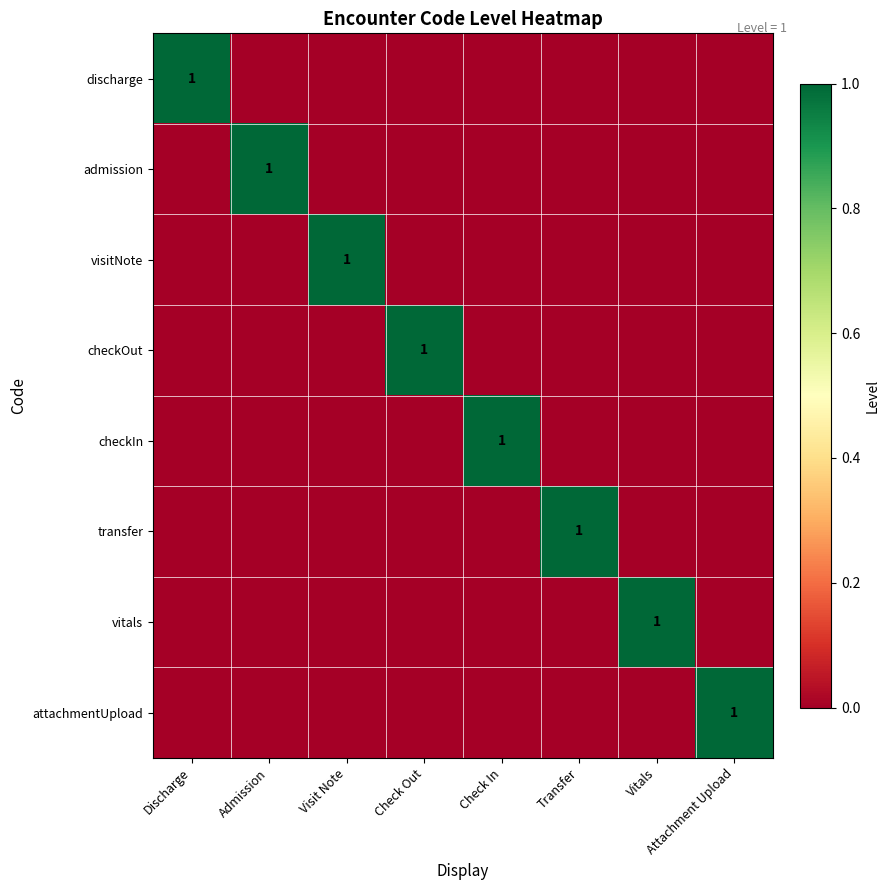

Rank the series by their maximum value, from lowest to highest.

discharge, admission, visitNote, checkOut, checkIn, transfer, vitals, attachmentUpload